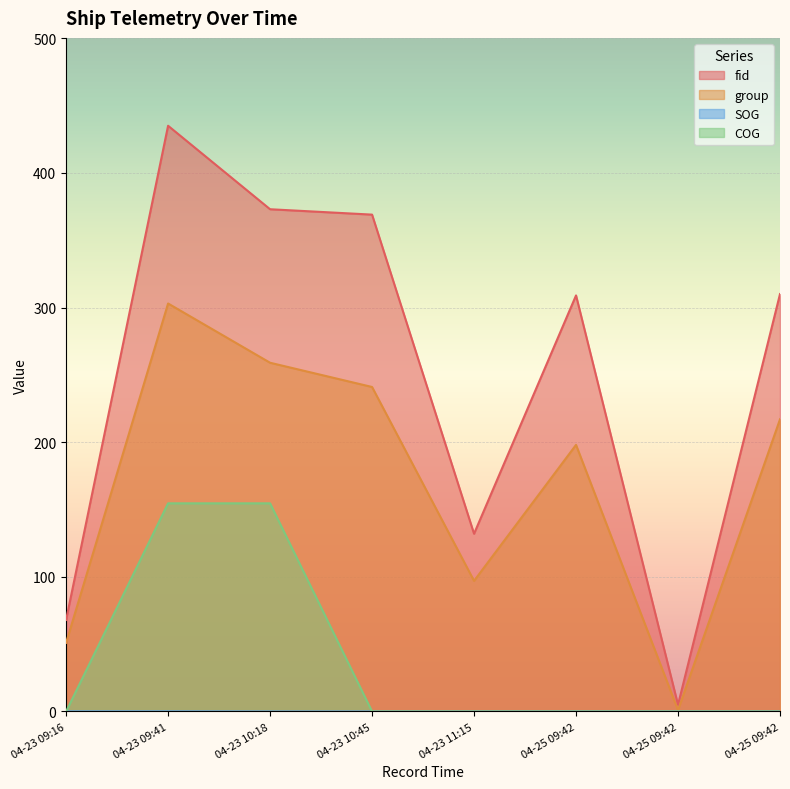

What is the total value across all series at 04-23 10:18?

786.6